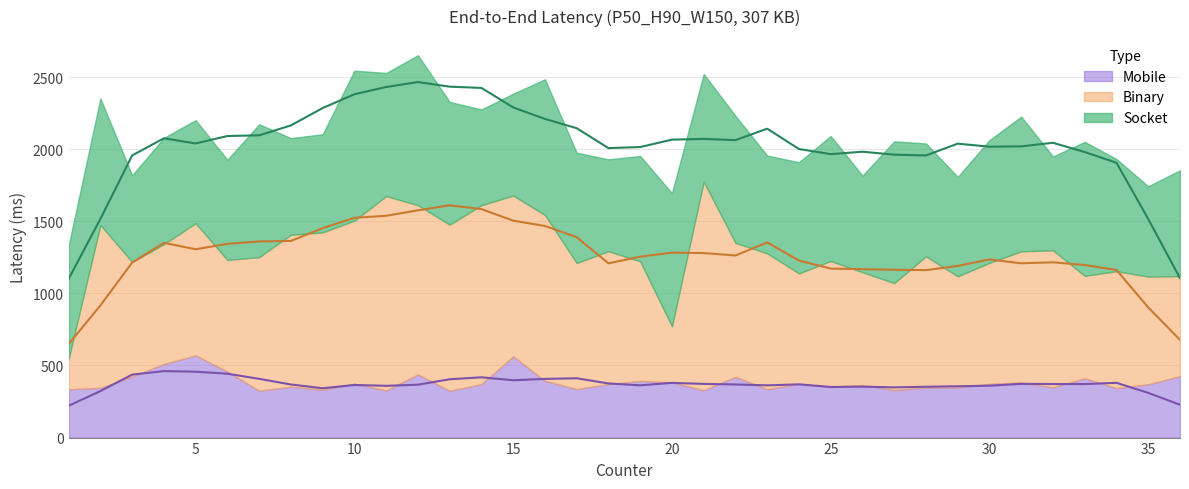

Count the number of data series in this chart.

3